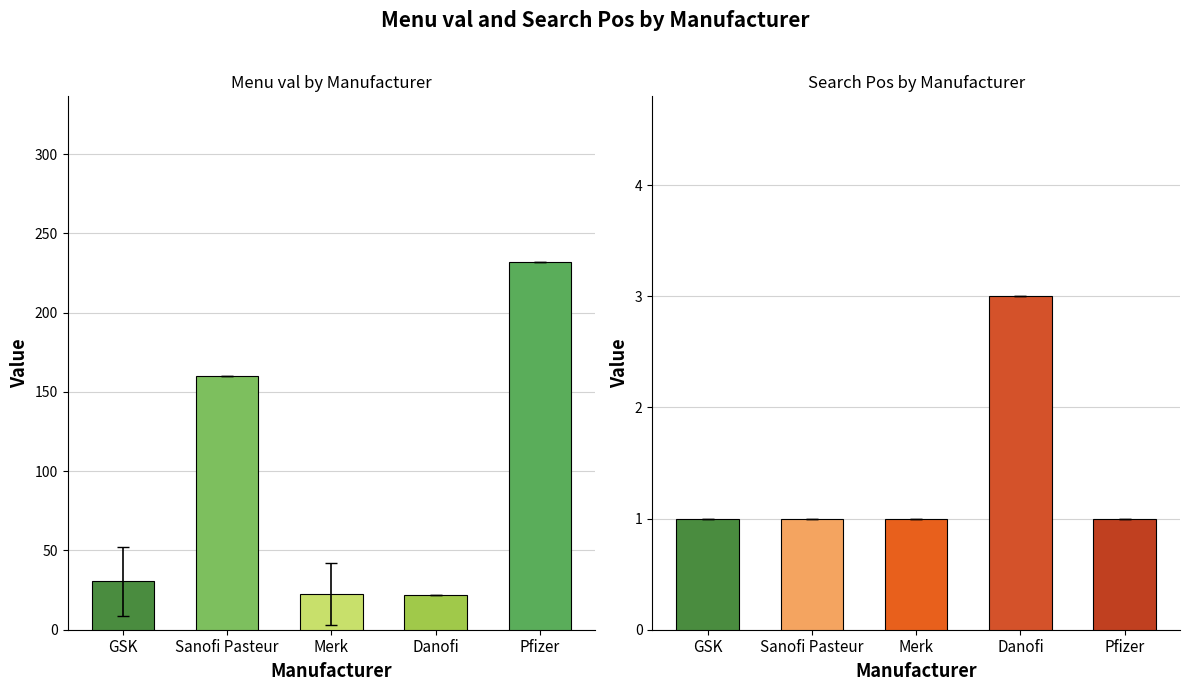

What are all the series names shown in the legend?

Menu val, Search Pos